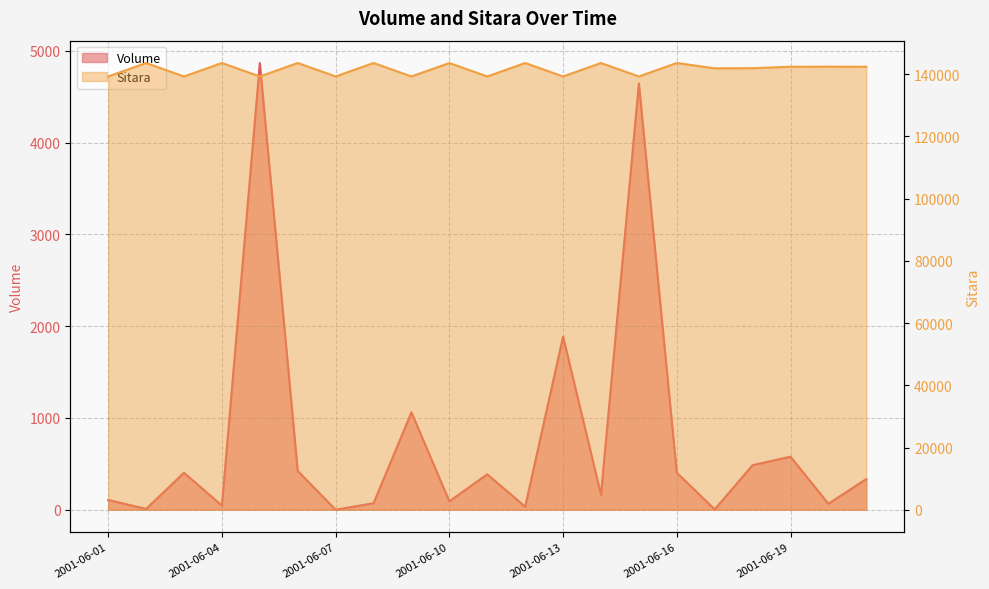

Rank the series at 2001-06-02 from highest to lowest value.

Sitara, Volume